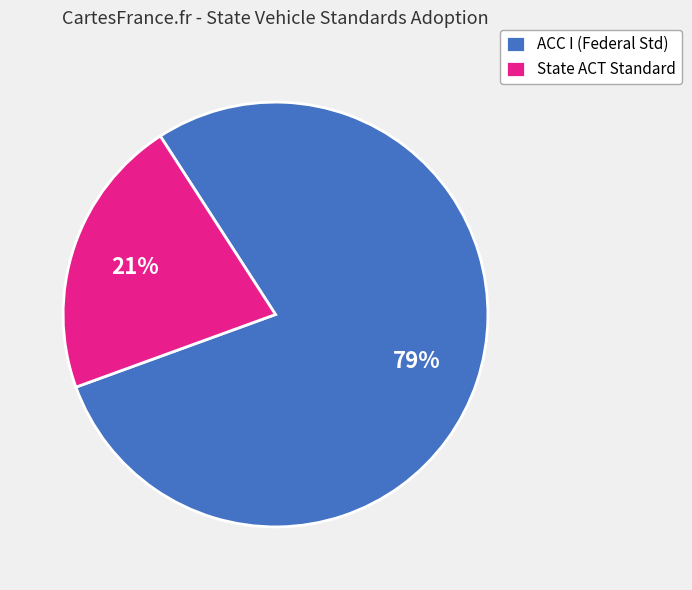

To the nearest percent, what is the combined percentage of State ACT Standard and ACC I (Federal Std)?

100%